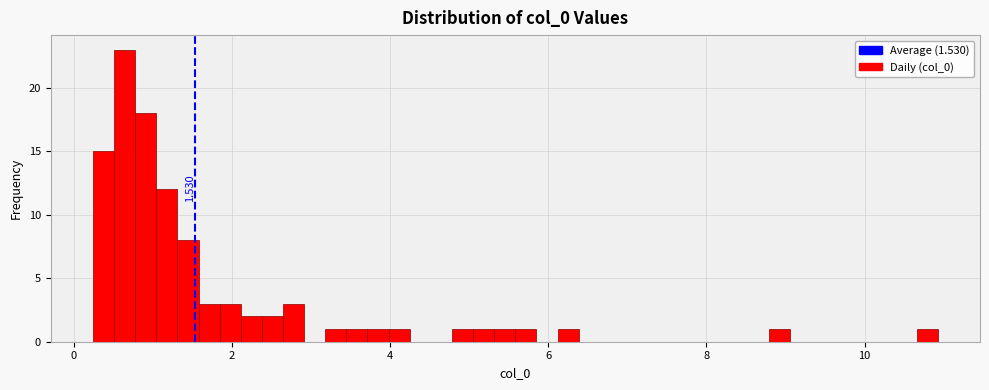

Around what value on the x-axis is the tallest bar? Give the approximate position of its centre, as read against the axis.

0.6